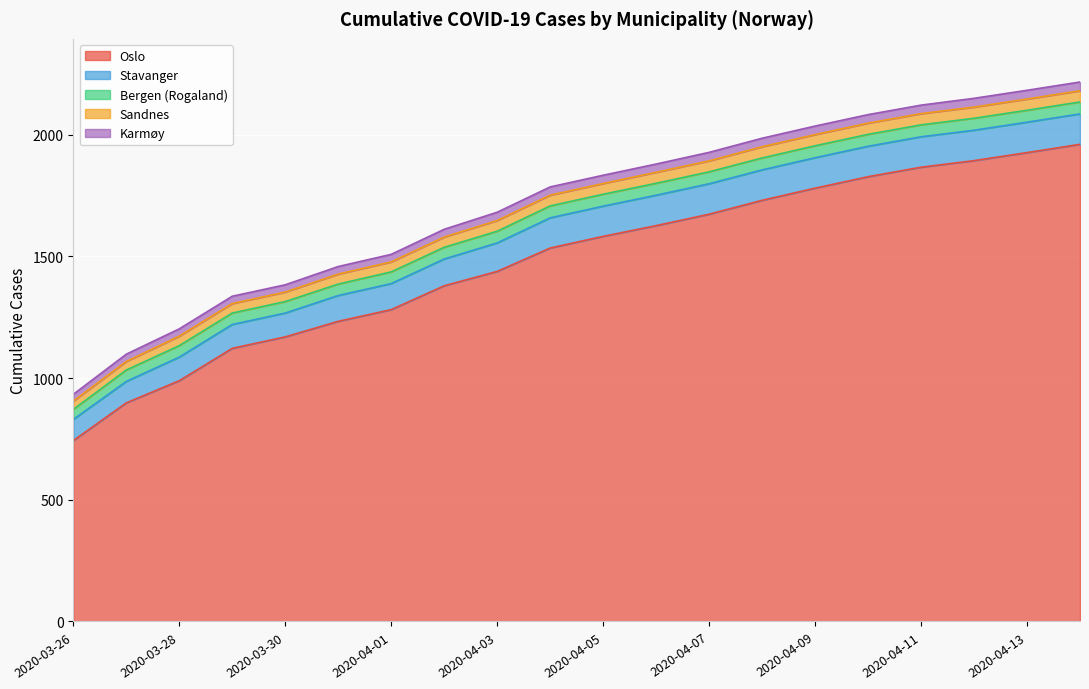

How many lines are shown in the chart?

5